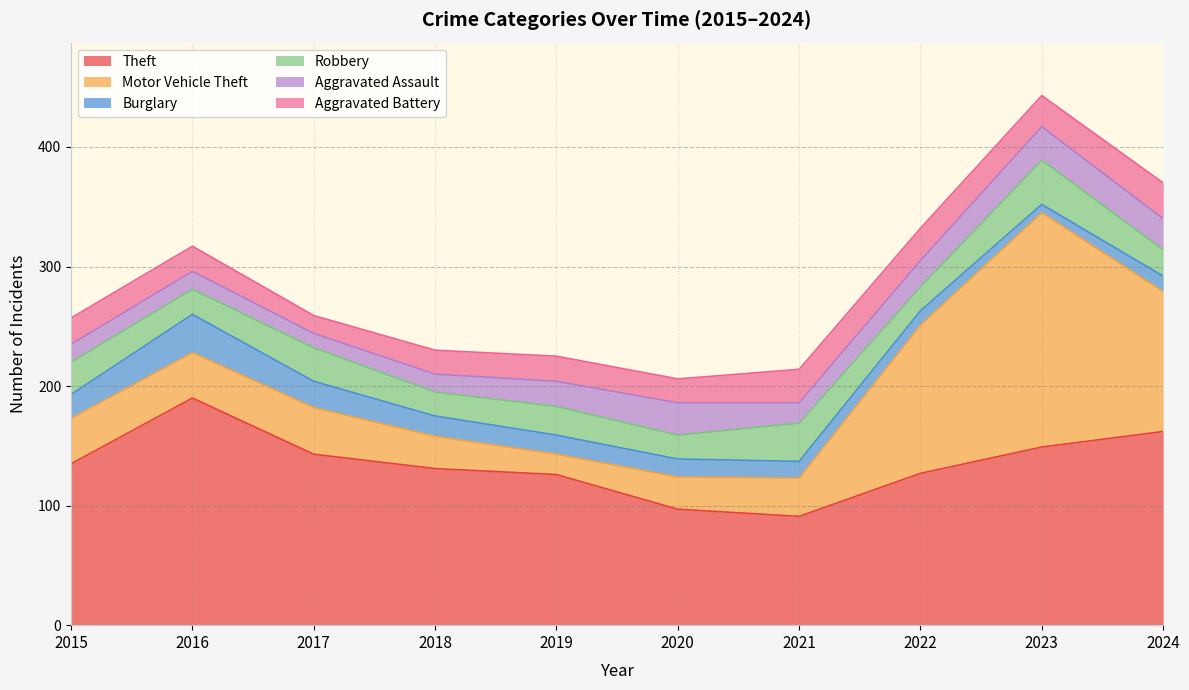

True or false: Motor Vehicle Theft and Burglary cross at least once.

False